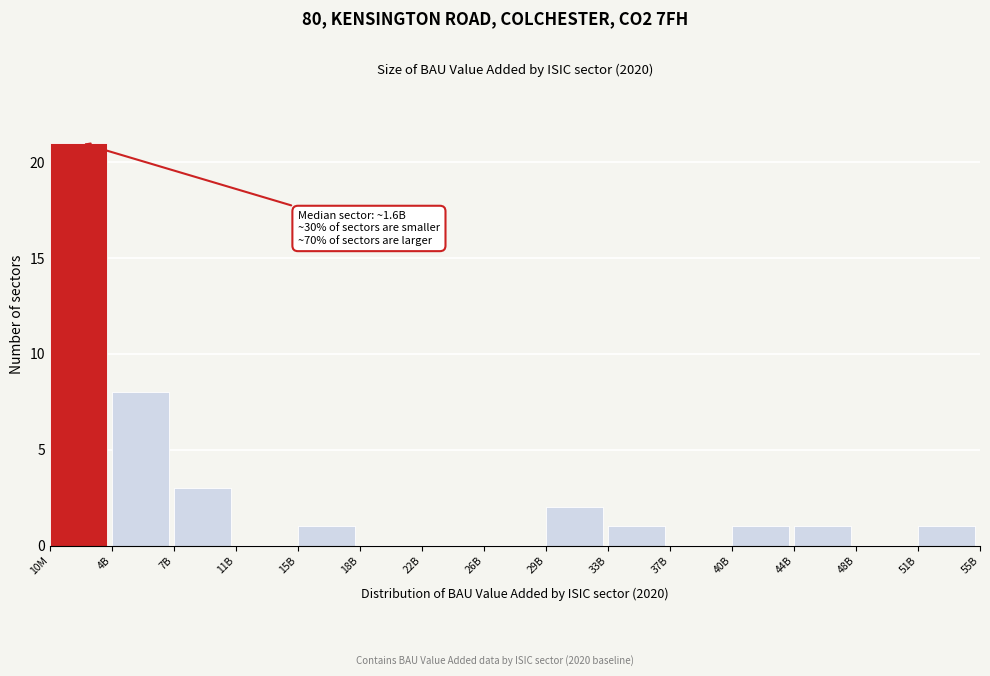

Reading left to right, extract all data points from this chart.

10M=21	4B=8	7B=3	11B=0	15B=1	18B=0	22B=0	26B=0	29B=2	33B=1	37B=0	40B=1	44B=1	48B=0	51B=1